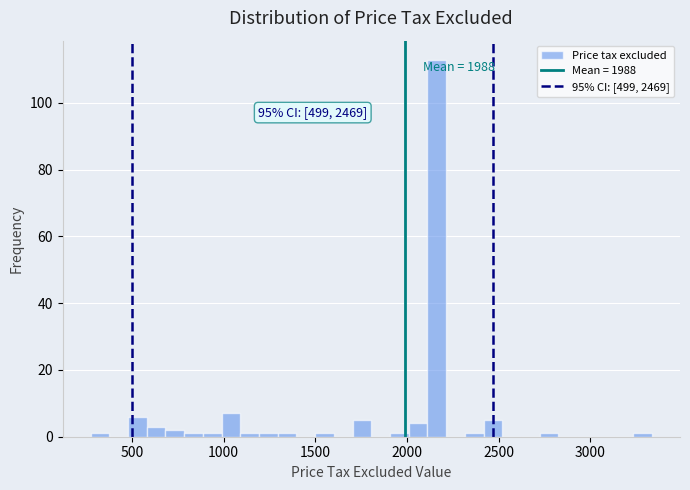

Read against the x-axis, roughly where is the centre of the tallest bar?

2150